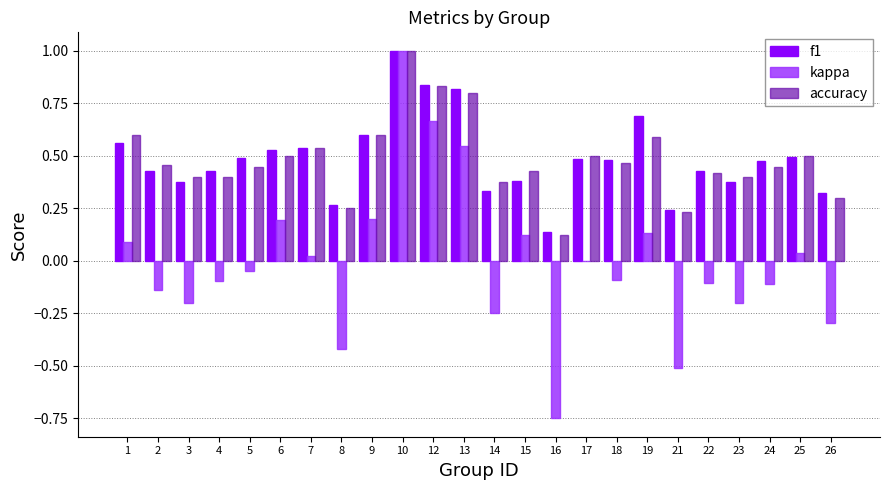

Where is kappa nearest to the value 0?

17